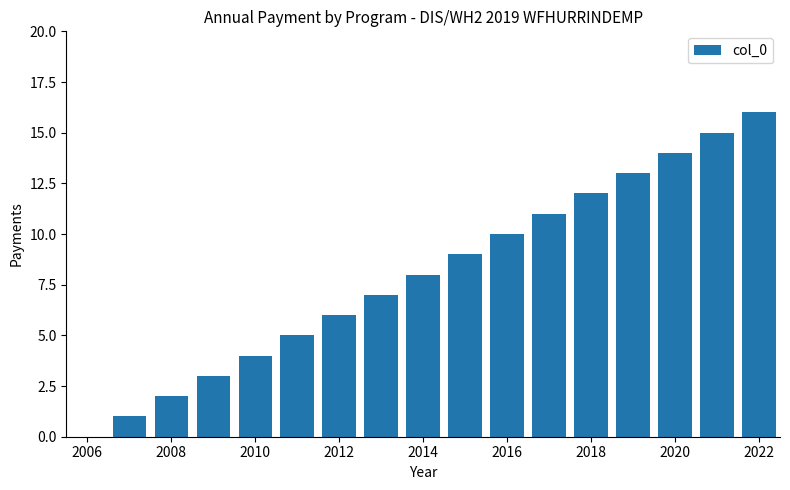

What is the maximum value shown in the chart?

16